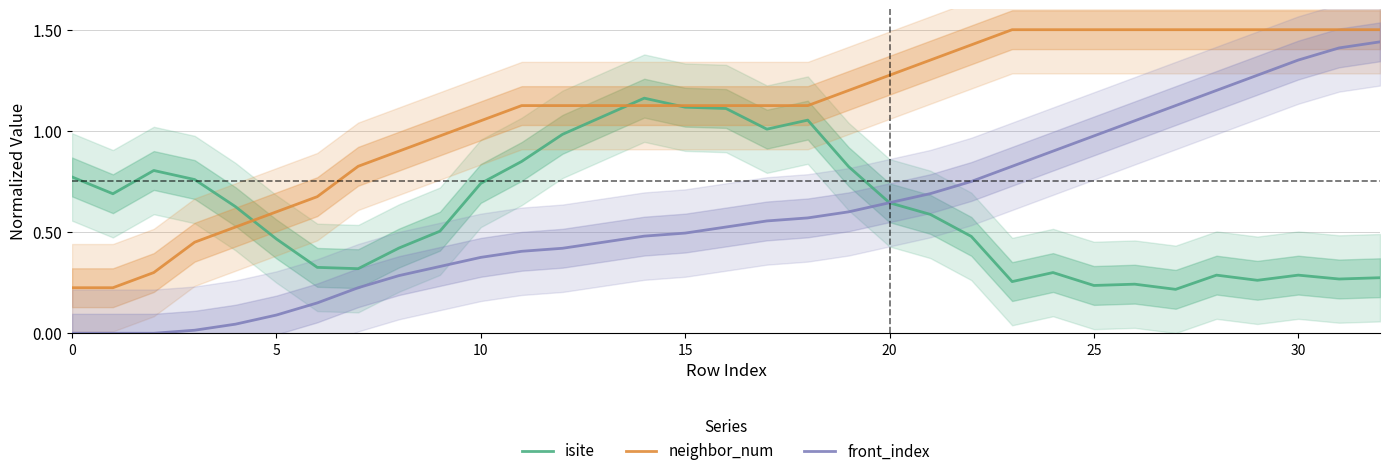

What is the label of the 4th point from the right?

29